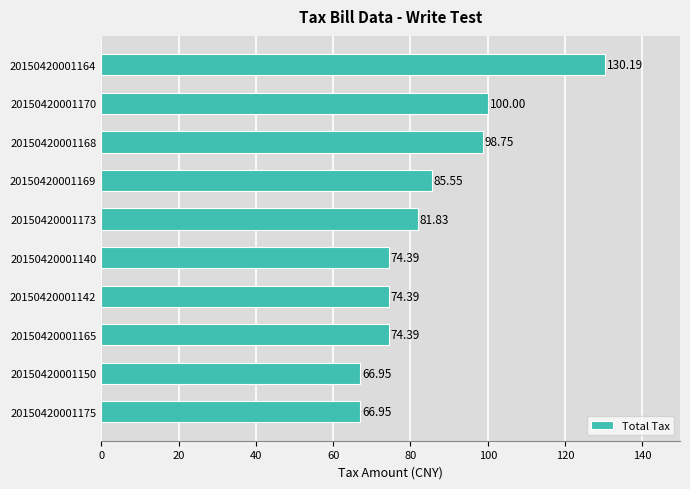

Between 20150420001175 and 20150420001168, which is larger?

20150420001168